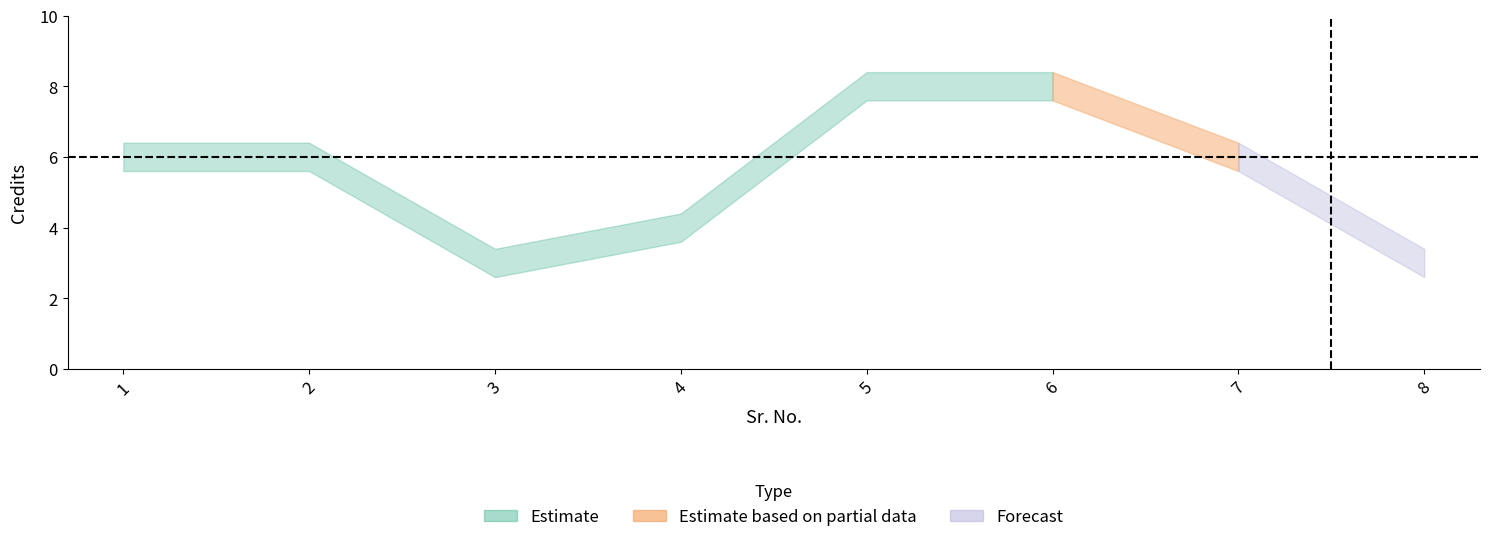

Where is Credits_upper nearest to the value 5?

4